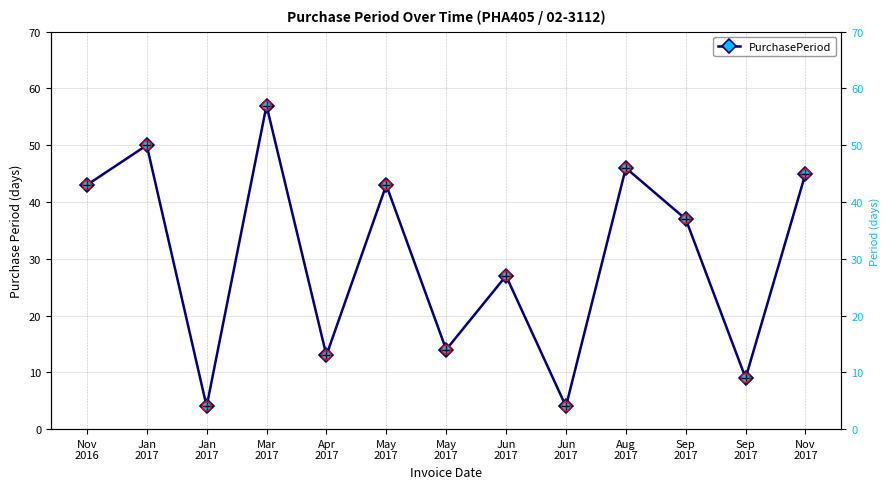

What is the change in value from Nov
2016 to Nov
2017?

+2